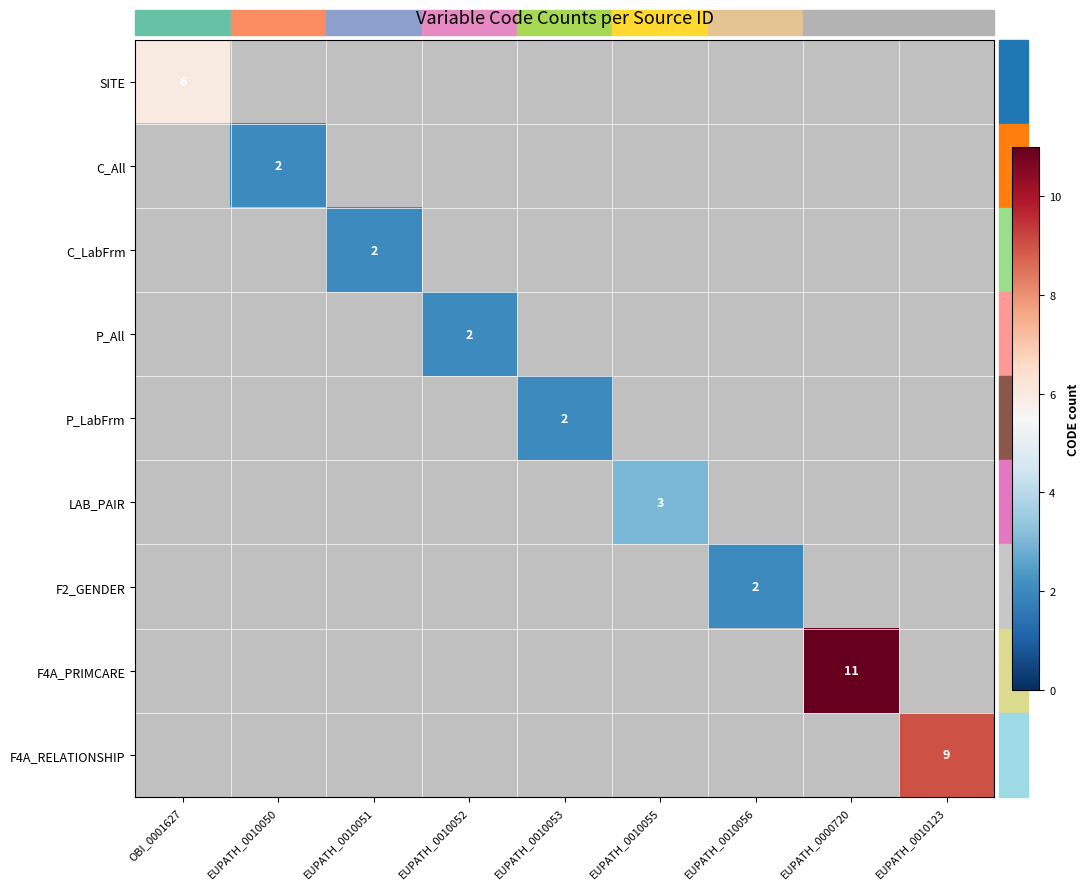

What is the difference between the highest and lowest values at EUPATH_0010123?

9